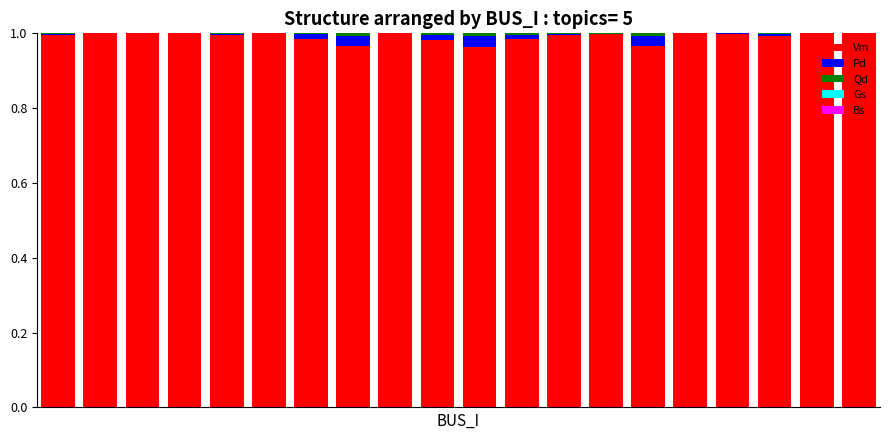

What is the sum of all Vm values?

19.8